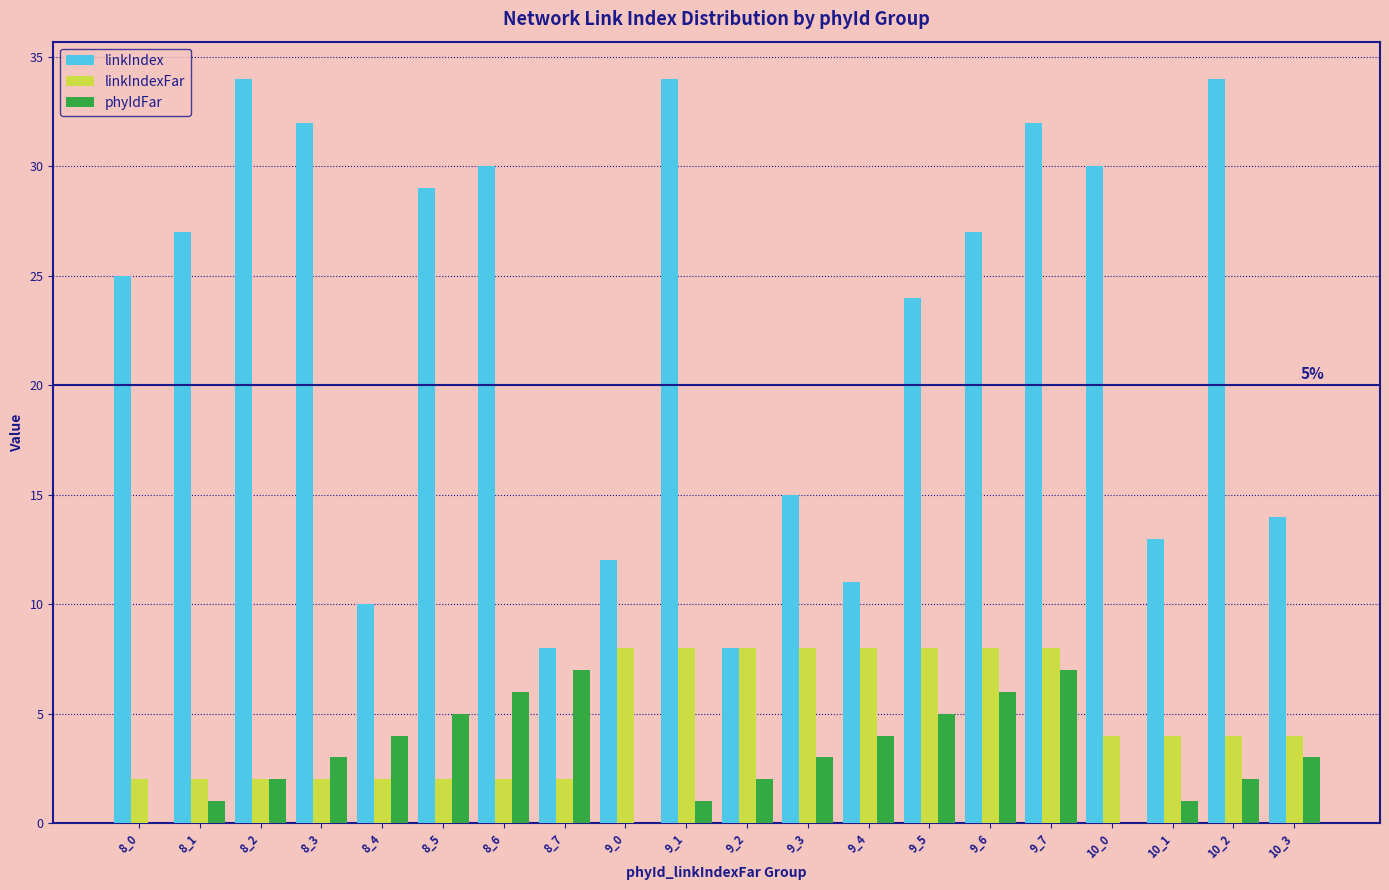

Which series has the largest total across all categories?

linkIndex